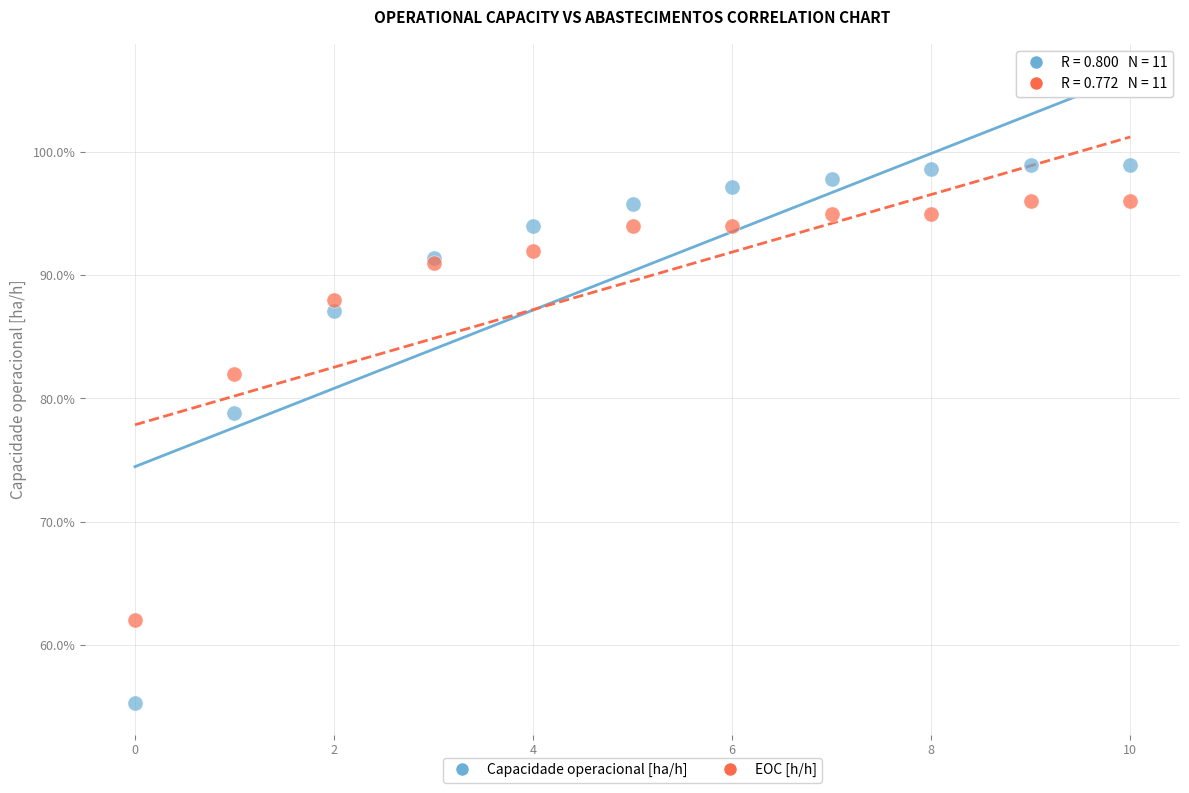

Which series has the widest spread of Y values?

Capacidade operacional [ha/h]